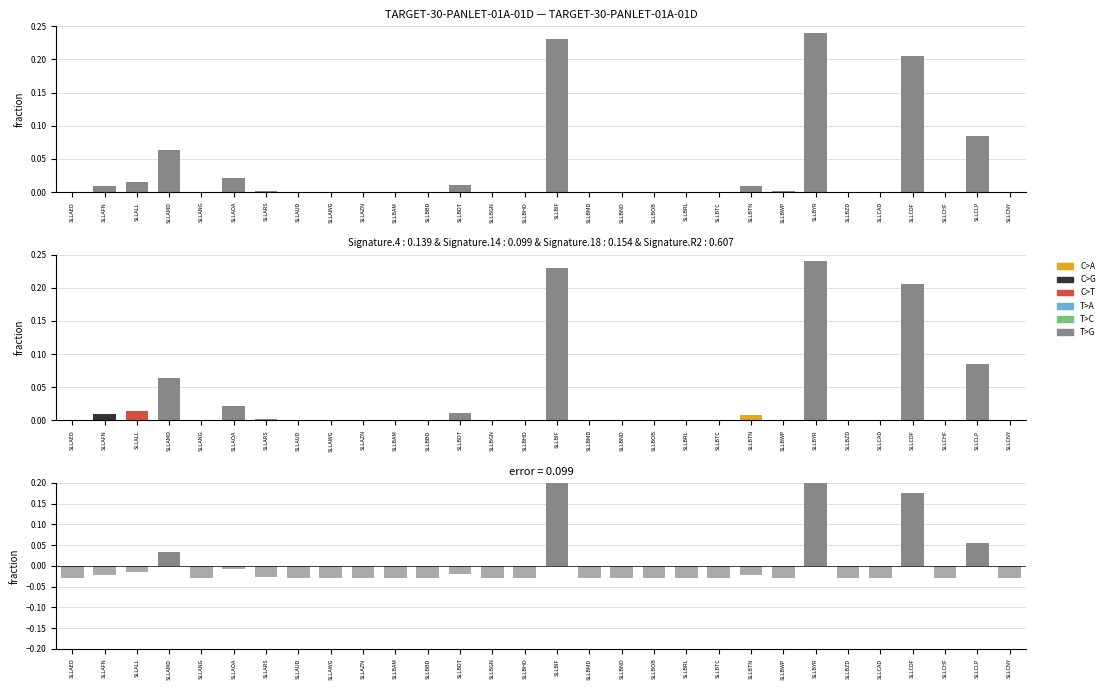

How many categories are shown in the chart?

30